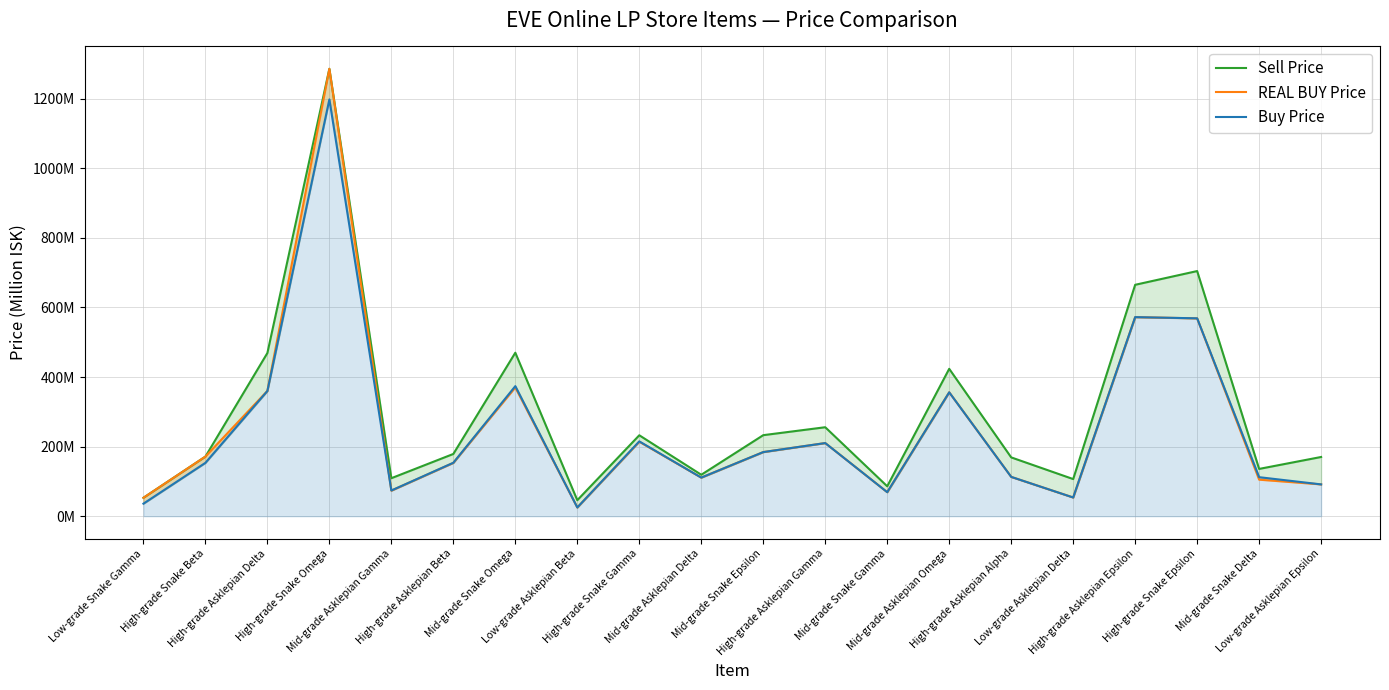

What is the greatest value displayed?

1285.9